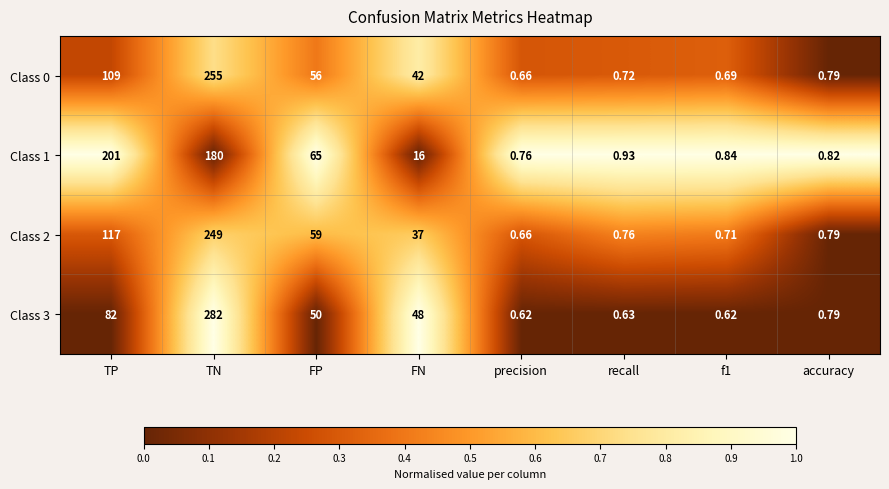

Is the value of Class 3 at TN greater than the value of Class 1 at recall?

Yes